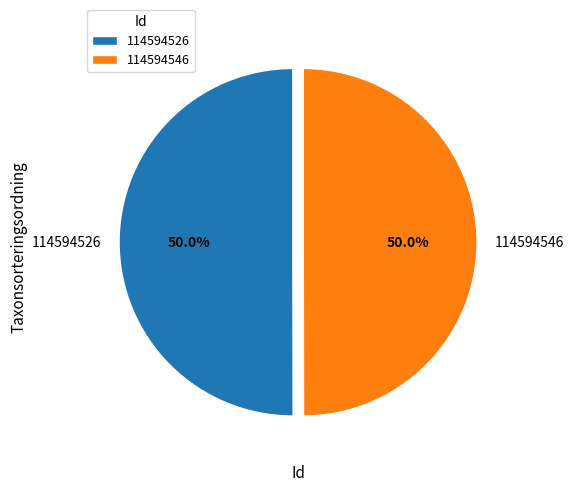

Approximately how many times larger is the value at 114594526 compared to 114594546?

1.0